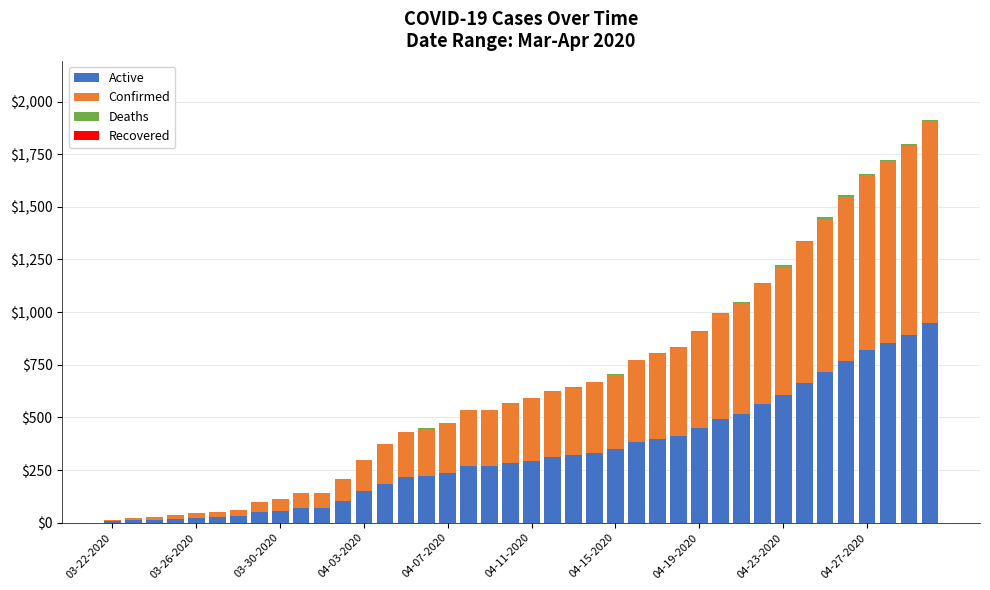

Count the number of data series in this chart.

3